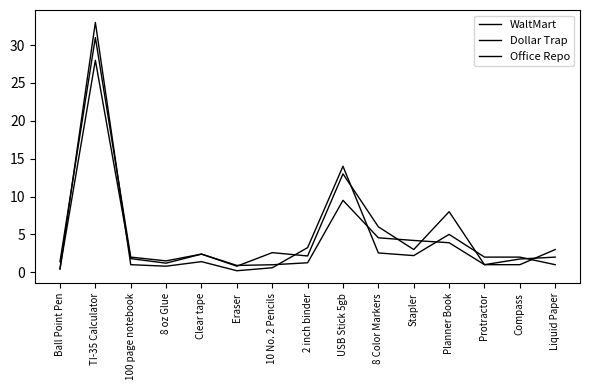

How many lines are shown in the chart?

3